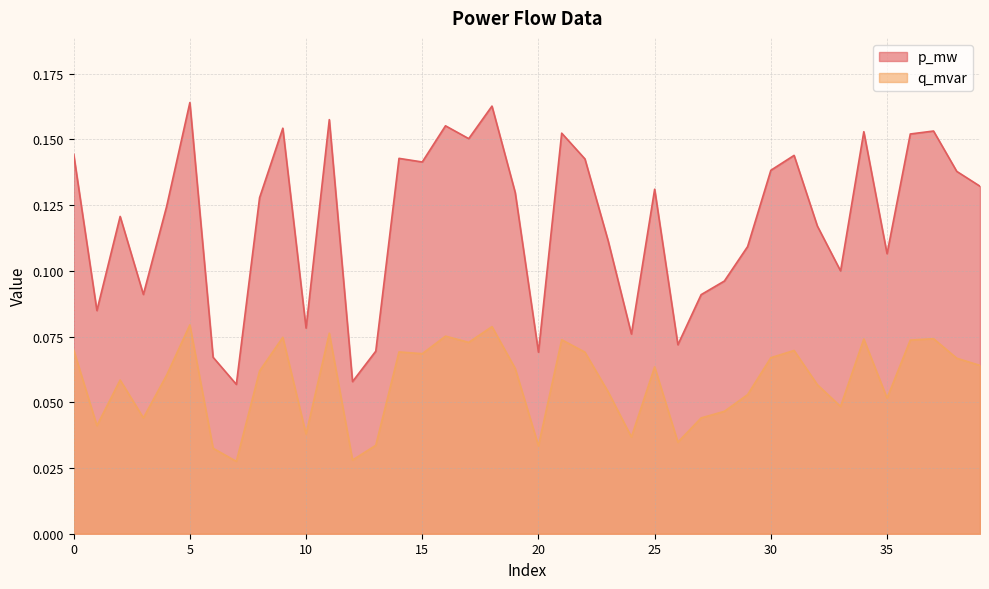

At which category does q_mvar reach its first local valley?

1